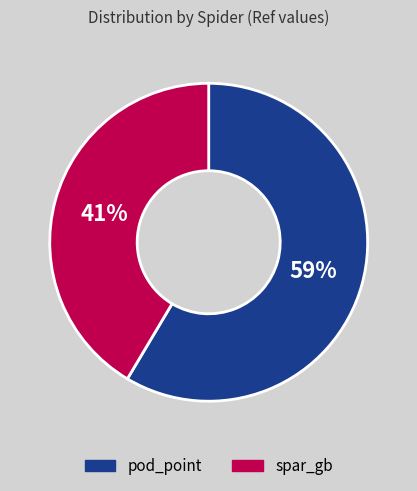

Which has a higher value, pod_point or spar_gb?

pod_point